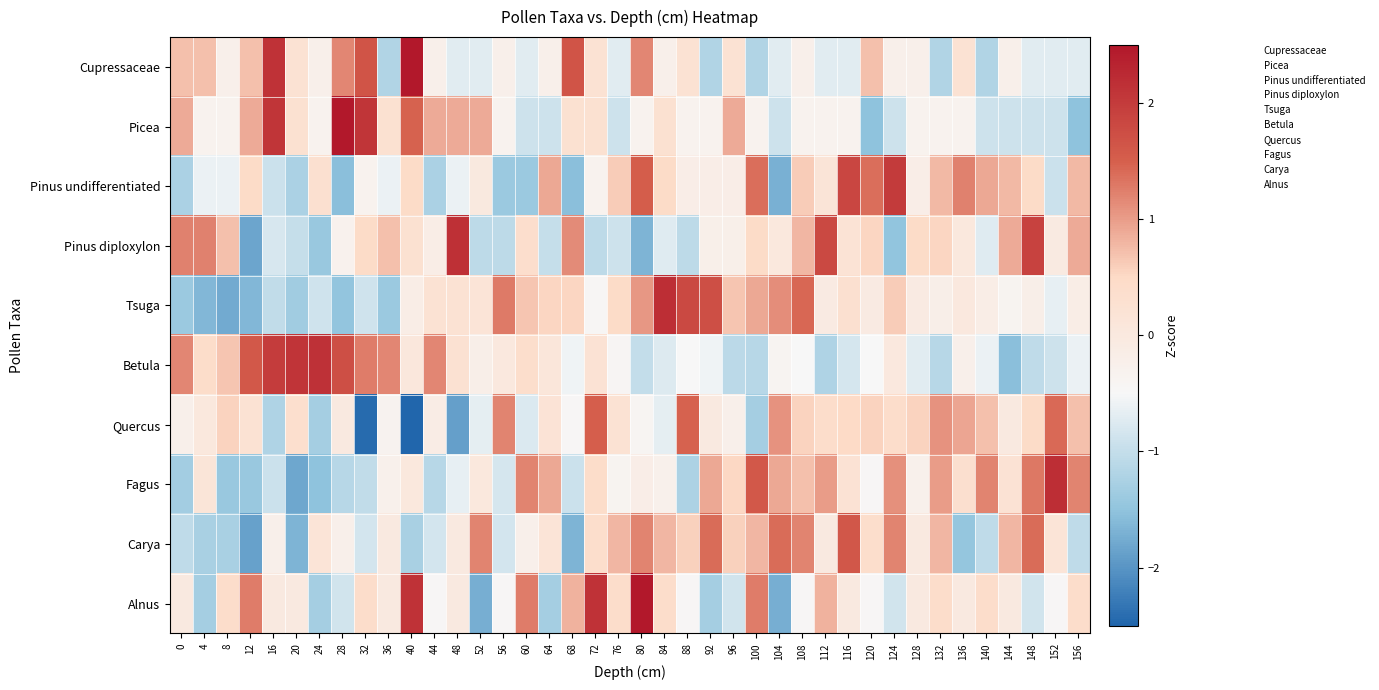

Between 24 and 120, which is larger?

120